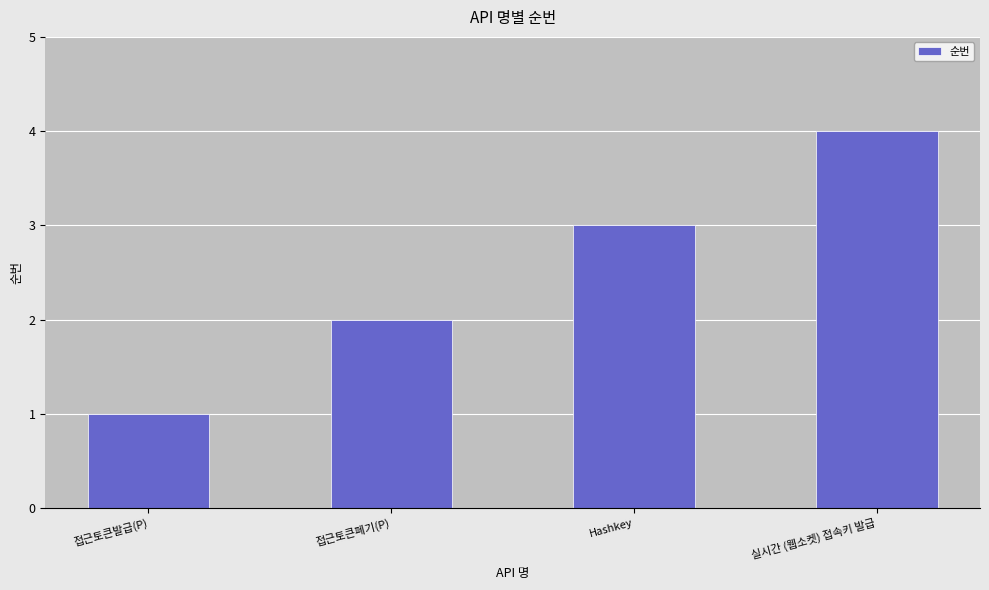

True or false: the data shows 1 at 실시간 (웹소켓) 접속키 발급.

False